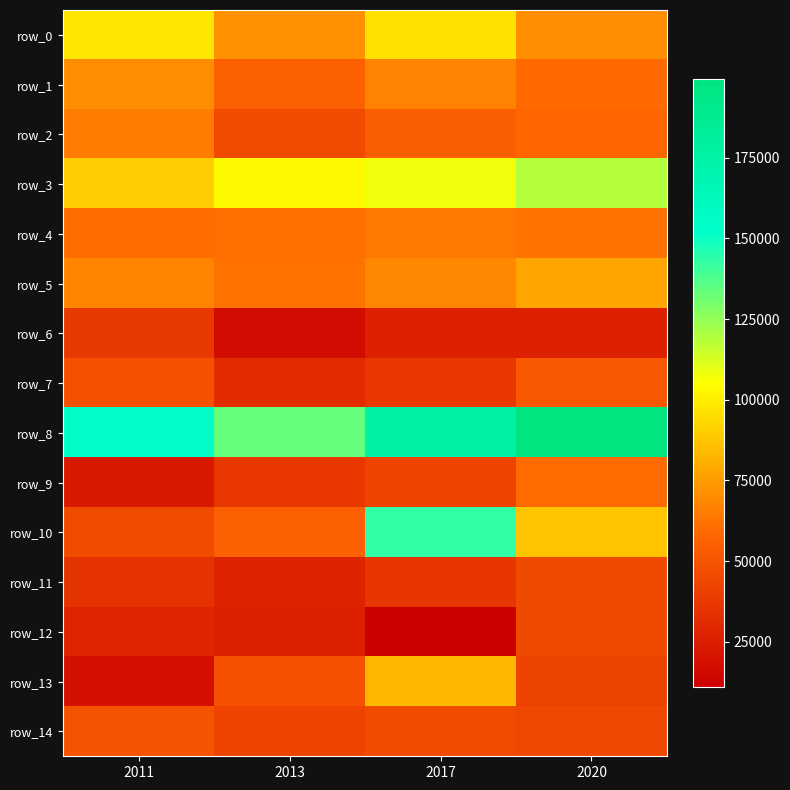

Reading left to right, extract all data points from this chart.

row_0: 2011=97355.8	2013=71499.7	2017=96020.1	2020=70141.2
row_1: 2011=70201.4	2013=55140.1	2017=67454.5	2020=59337.3
row_2: 2011=65058.4	2013=46177.8	2017=54888.0	2020=58490.1
row_3: 2011=90300.2	2013=103325.2	2017=107469.3	2020=118916.8
row_4: 2011=60295.7	2013=61026.6	2017=63958.4	2020=62200.0
row_5: 2011=68073.3	2013=62041.2	2017=68936.2	2020=77733.6
row_6: 2011=37999.0	2013=16973.6	2017=26289.2	2020=26399.3
row_7: 2011=48185.2	2013=31719.2	2017=37145.0	2020=52184.5
row_8: 2011=154634.1	2013=133462.9	2017=176765.0	2020=199346.2
row_9: 2011=23013.3	2013=36785.4	2017=42982.6	2020=60189.0
row_10: 2011=46042.5	2013=55227.1	2017=142988.9	2020=87319.3
row_11: 2011=34782.1	2013=27553.6	2017=36280.9	2020=44906.6
row_12: 2011=27901.7	2013=26667.6	2017=10947.1	2020=45360.9
row_13: 2011=18760.9	2013=48108.3	2017=83210.9	2020=41937.0
row_14: 2011=49311.3	2013=43173.7	2017=45684.9	2020=44165.7